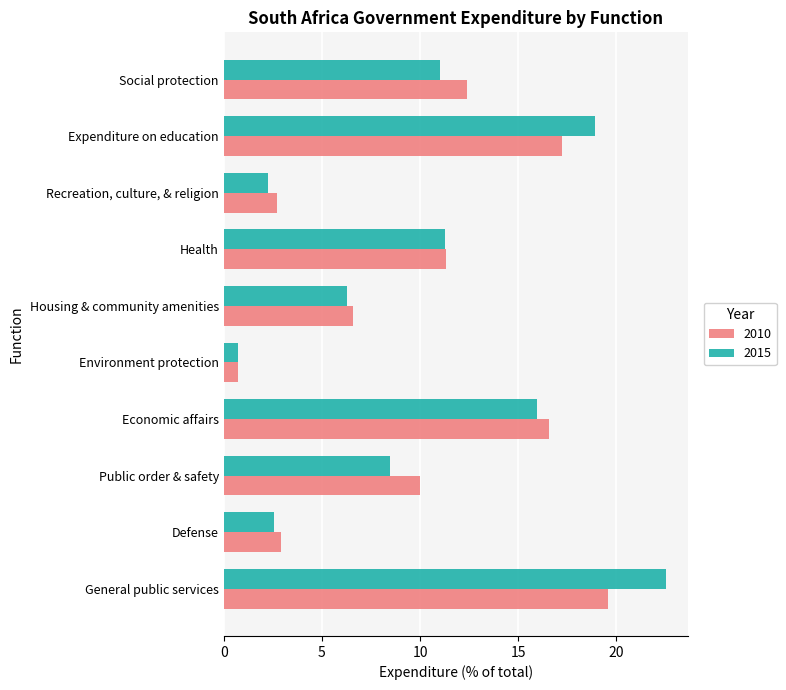

Where is 2010 nearest to the value 10?

Public order & safety